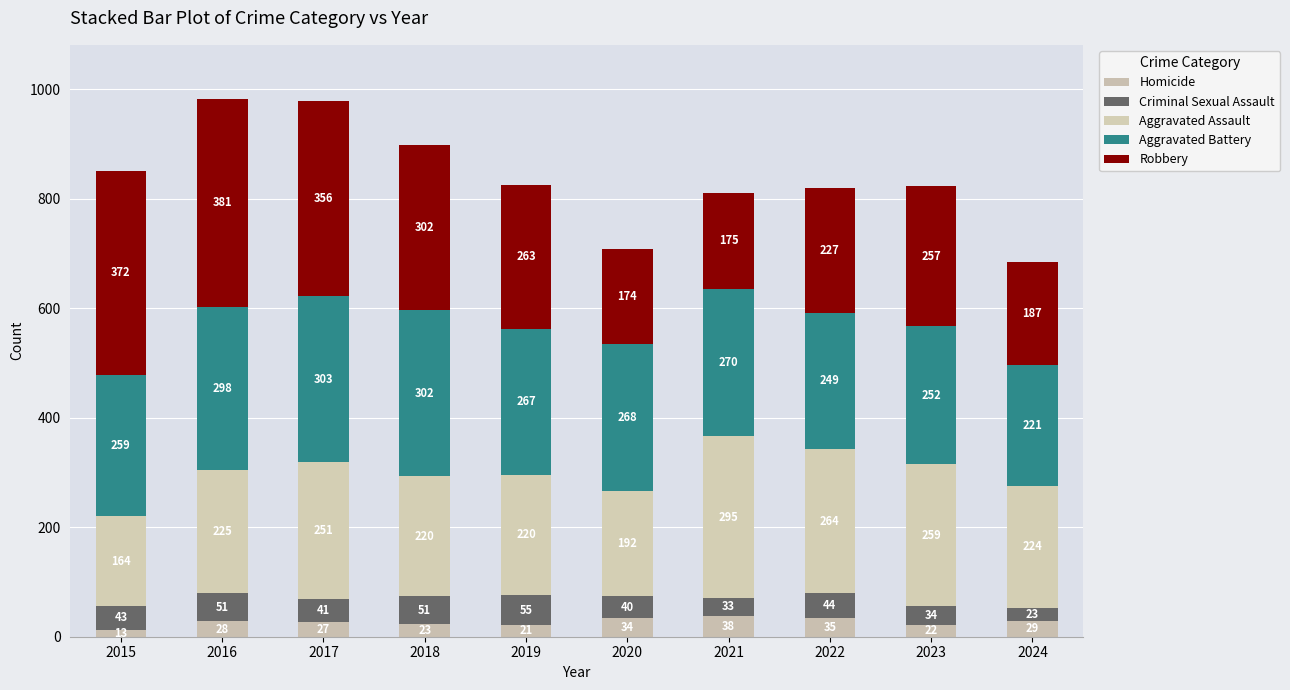

Count the number of data series in this chart.

5